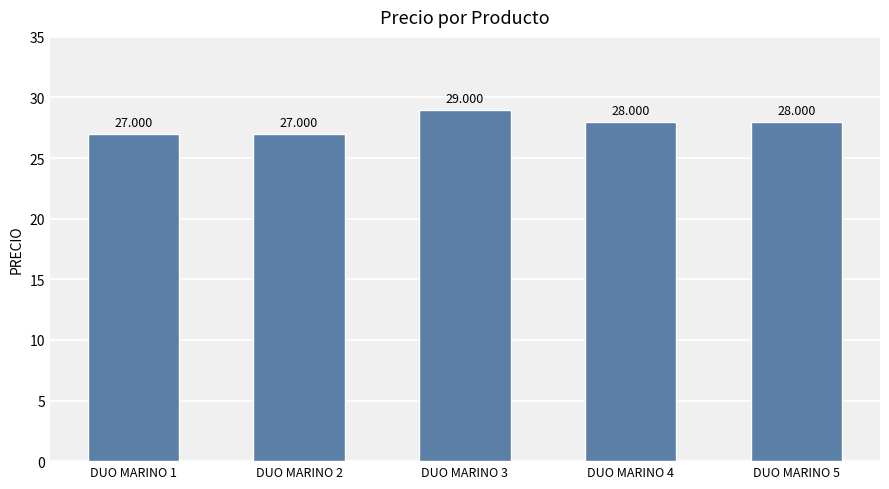

What is the change in value from DUO MARINO 2 to DUO MARINO 3?

+2